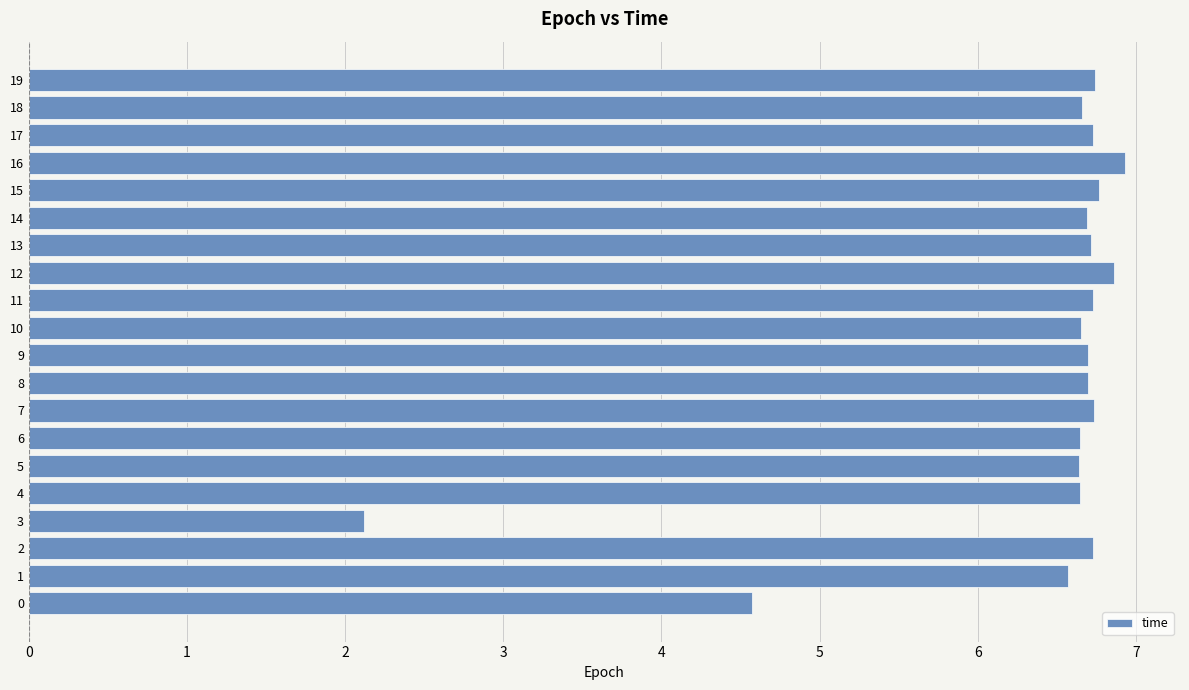

At which category does the chart reach its minimum across all series?

3